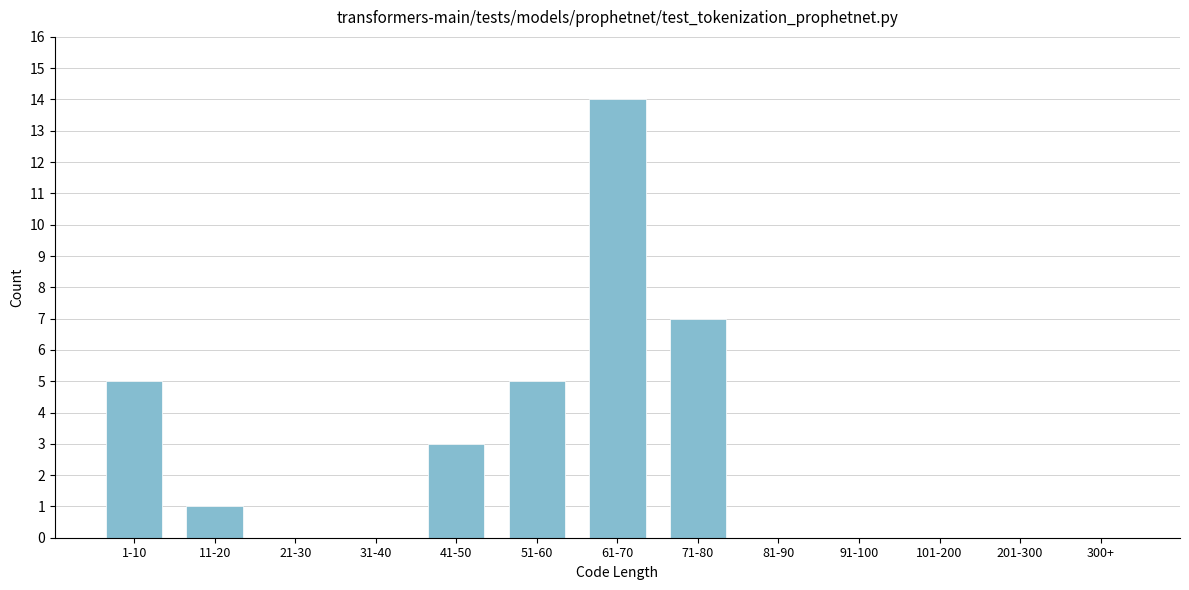

Reading left to right, transcribe all the data shown in this chart.

1-10=5	11-20=1	21-30=0	31-40=0	41-50=3	51-60=5	61-70=14	71-80=7	81-90=0	91-100=0	101-200=0	201-300=0	300+=0